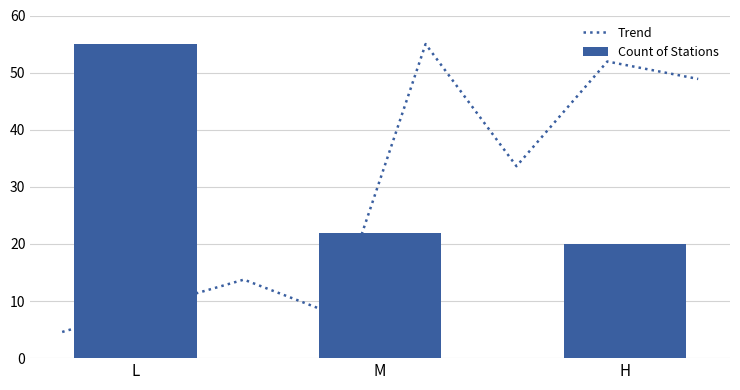

Reading left to right, transcribe all the data shown in this chart.

L=55	M=22	H=20